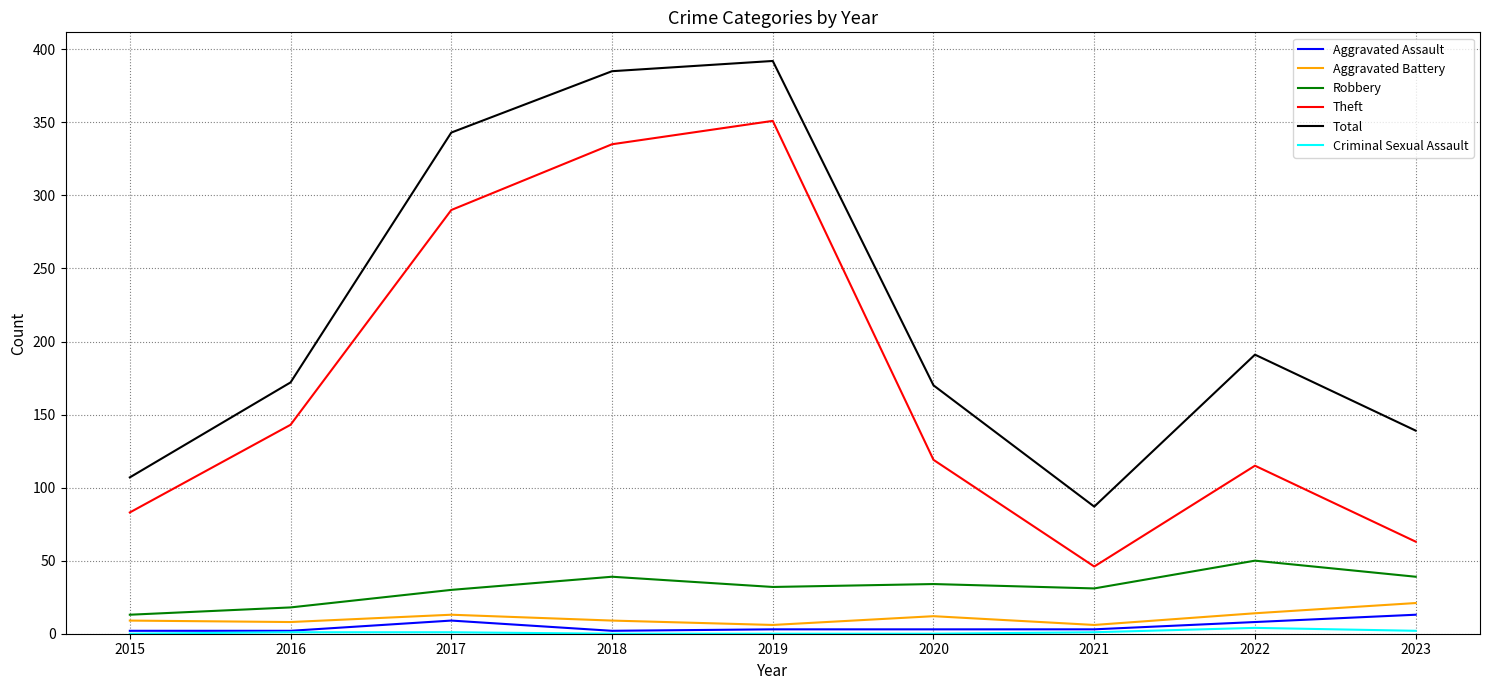

Where is Theft nearest to the value 198?

2016